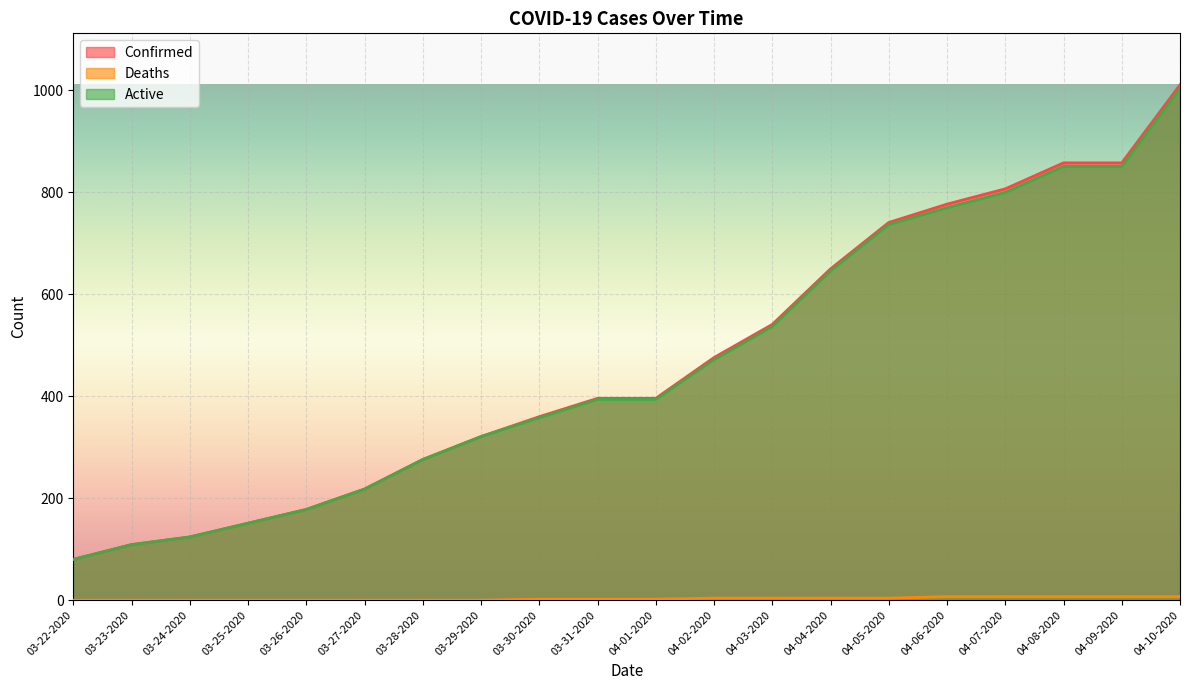

At which label does Deaths first exceed 2?

04-02-2020